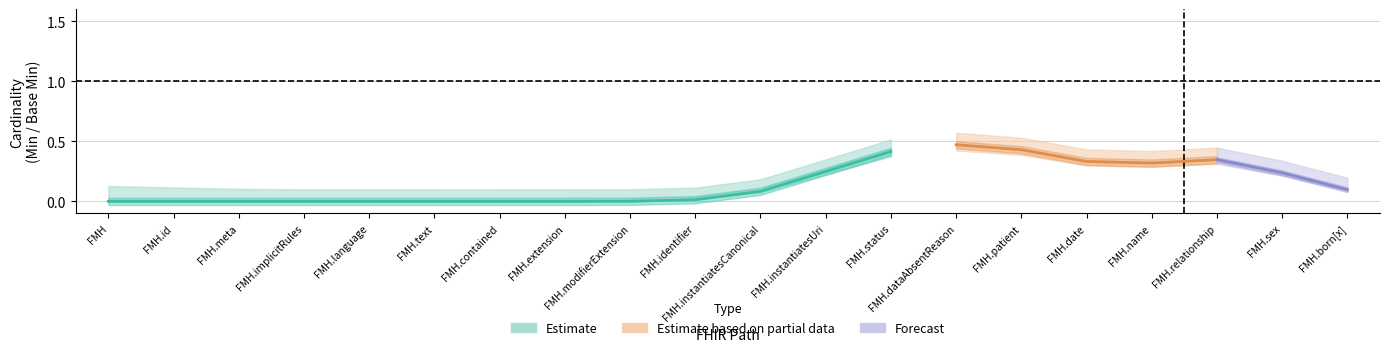

How many interior local valleys does the Base Min series have?

1